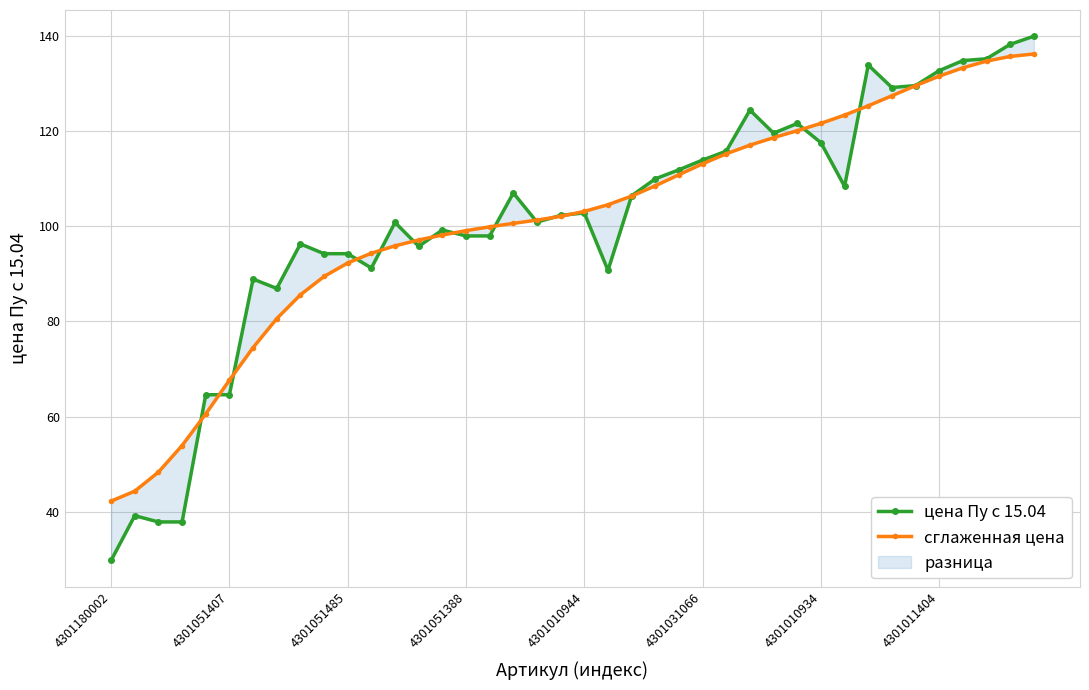

True or false: цена Пу с 15.04 has a value of 128.0 at 16.

False